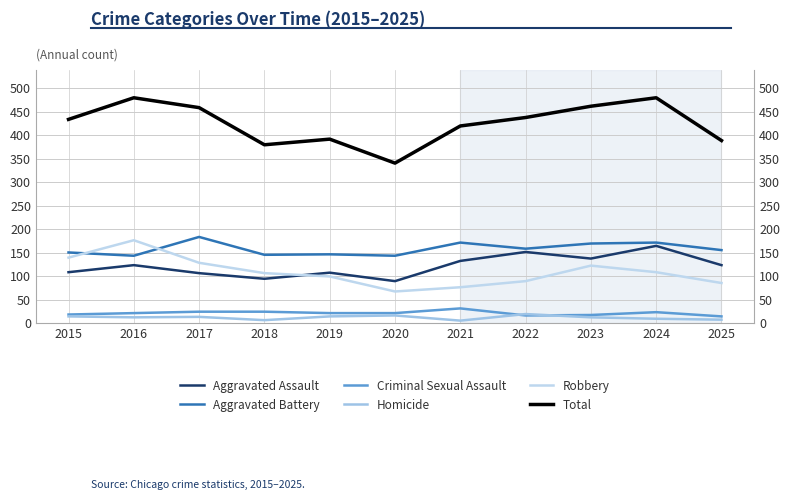

What is the minimum value shown in the chart?

6